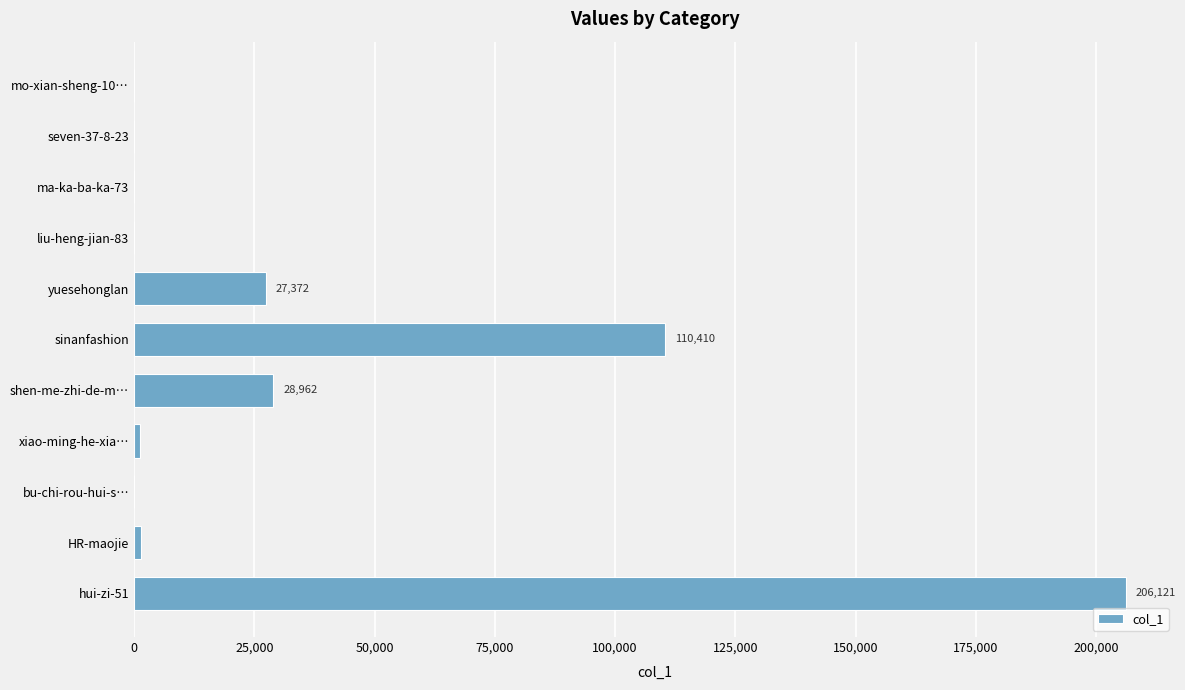

Which label corresponds to the largest value in the chart?

hui-zi-51